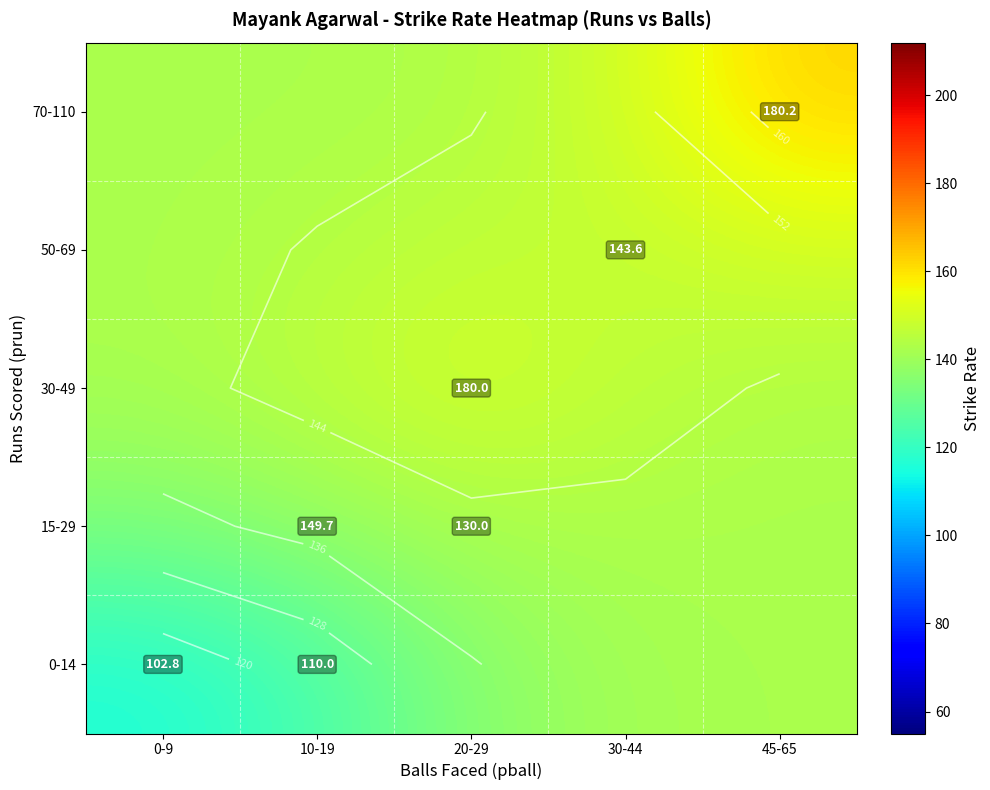

What is the average value of the 0-14 series?

131.8